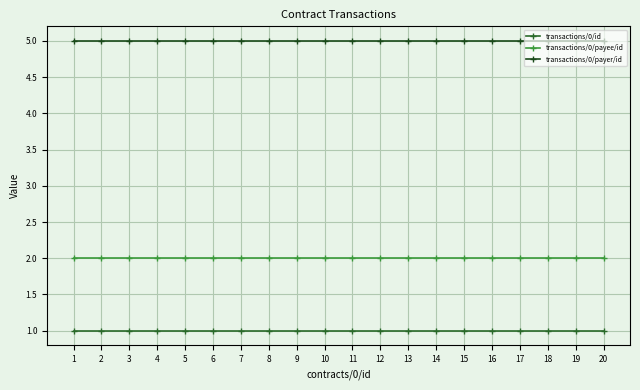

Does the chart display data point markers on the line(s)?

Yes